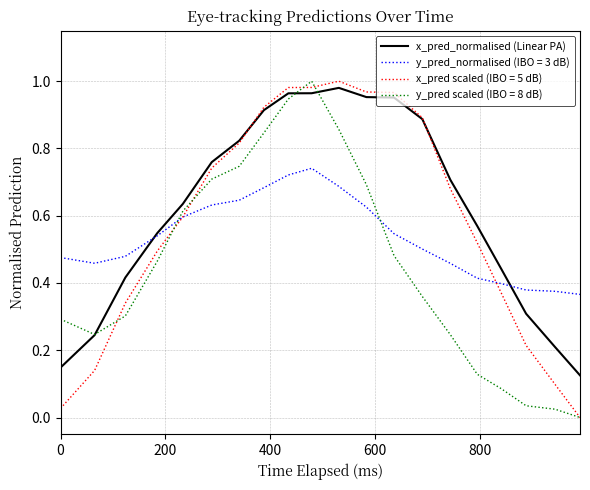

List the series in order of their overall mean, highest first.

x_pred_normalised (Linear PA), x_pred scaled (IBO = 5 dB), y_pred_normalised (IBO = 3 dB), y_pred scaled (IBO = 8 dB)